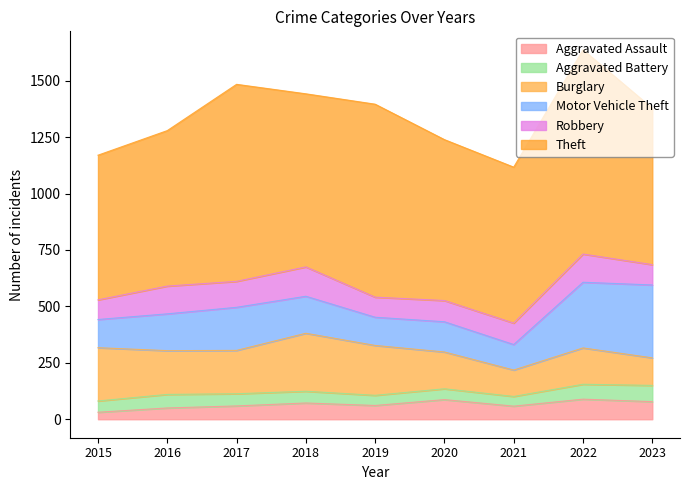

Rank the series at 2018 from lowest to highest value.

Aggravated Battery, Aggravated Assault, Robbery, Motor Vehicle Theft, Burglary, Theft